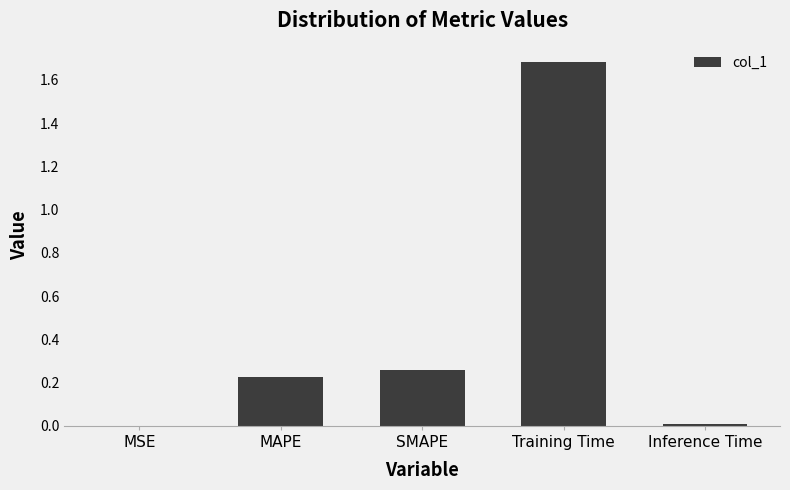

Which has a higher value, MAPE or Training Time?

Training Time